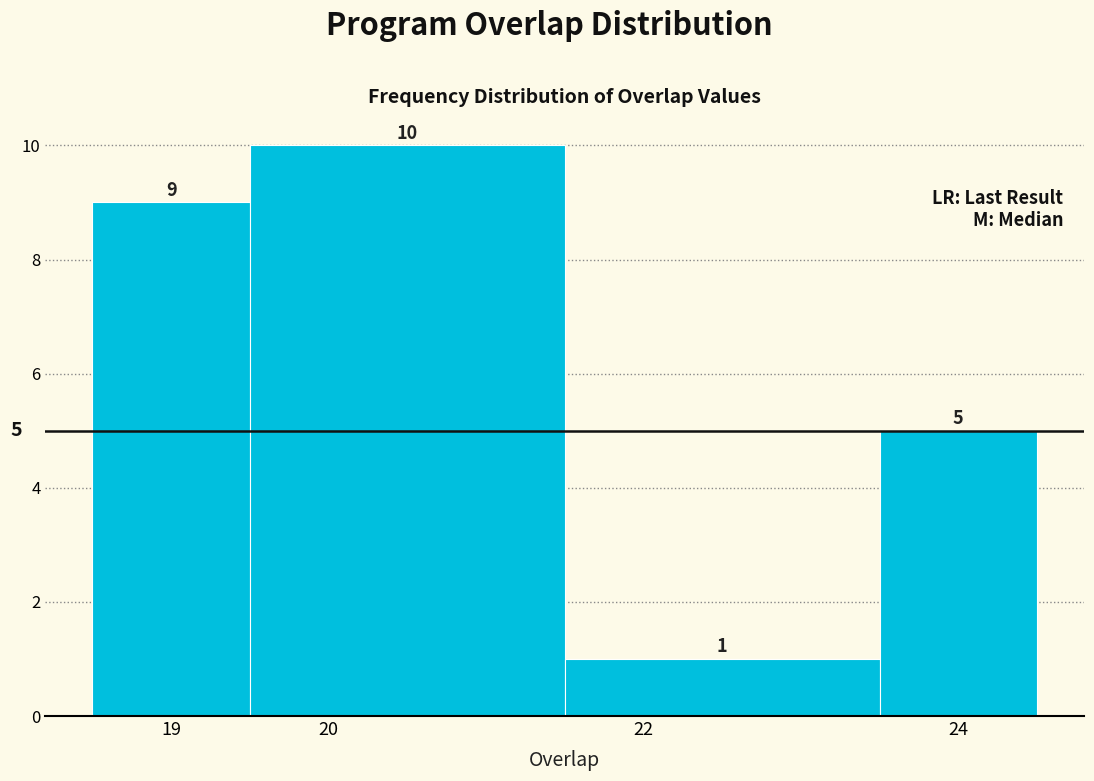

What is the height of the bar covering 18.5 to 19.5 on the x-axis?

9